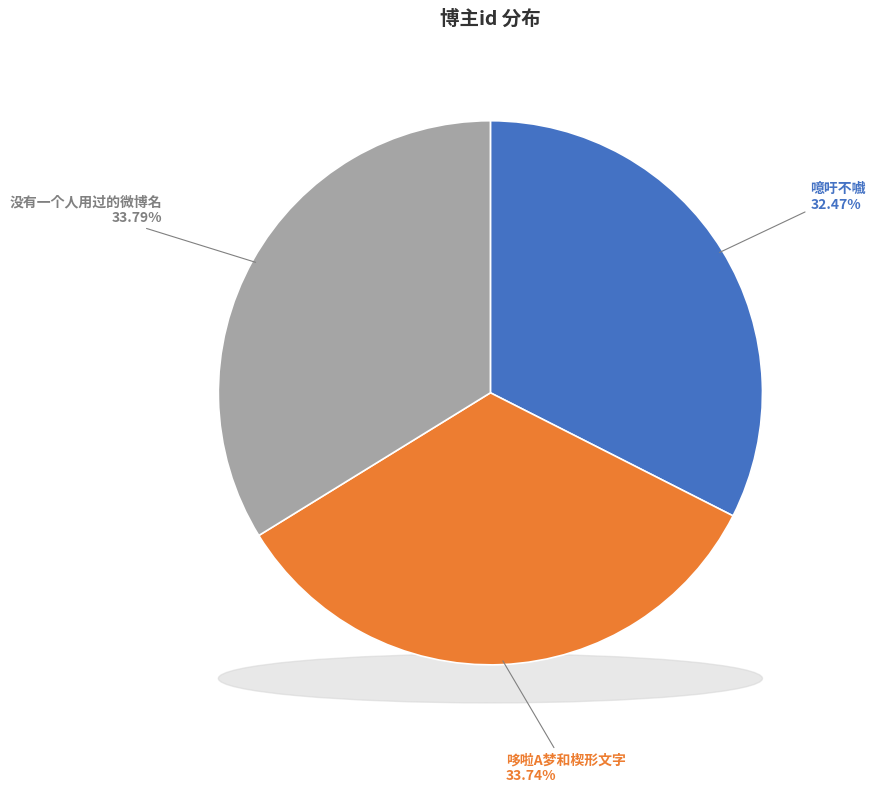

True or false: 噫吁不嚱 accounts for 43% of the total.

False